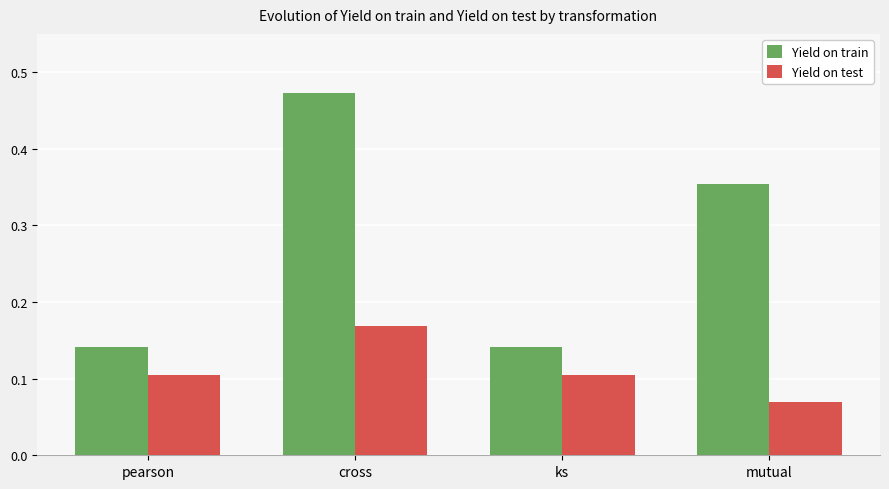

Count the Yield on test values in the range 0 to 1.

4